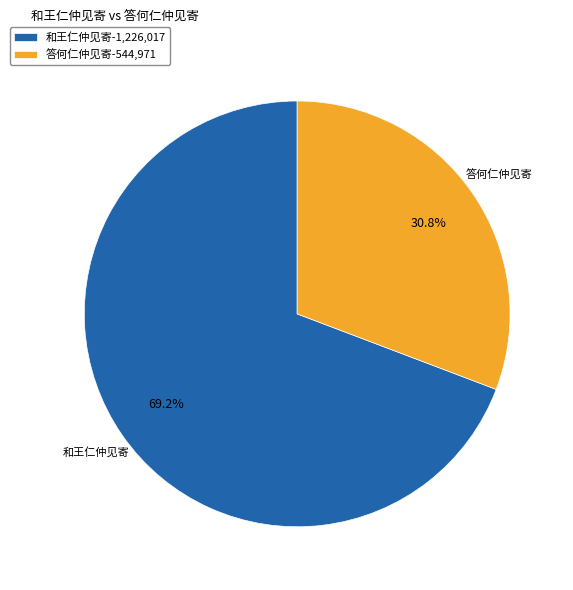

What is the majority slice?

和王仁仲见寄